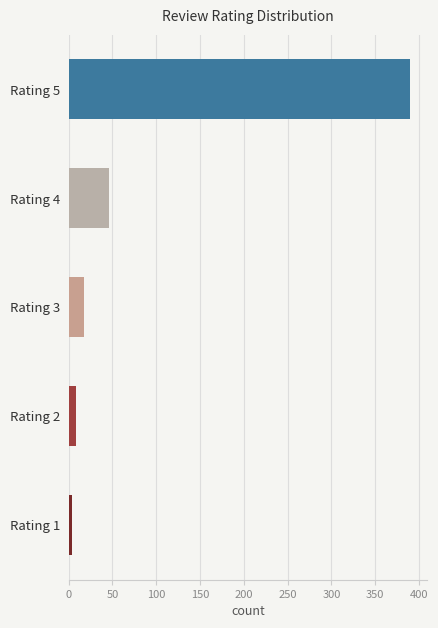

Reading bottom to top, what are all the values shown in this chart?

Rating 1=4	Rating 2=8	Rating 3=18	Rating 4=46	Rating 5=390